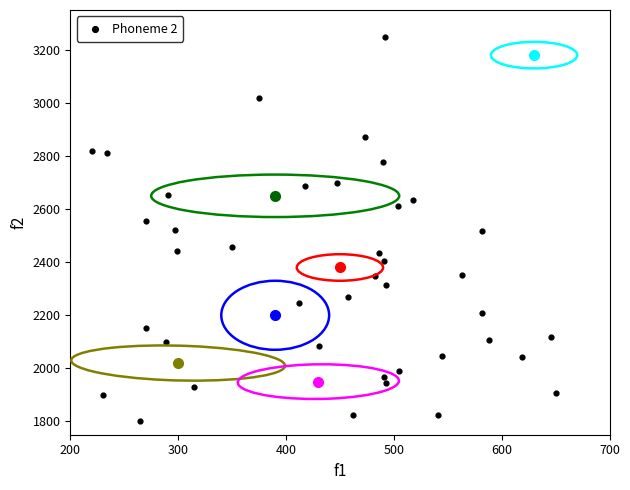

What is the range of Y values (max minus min)?

1450.0